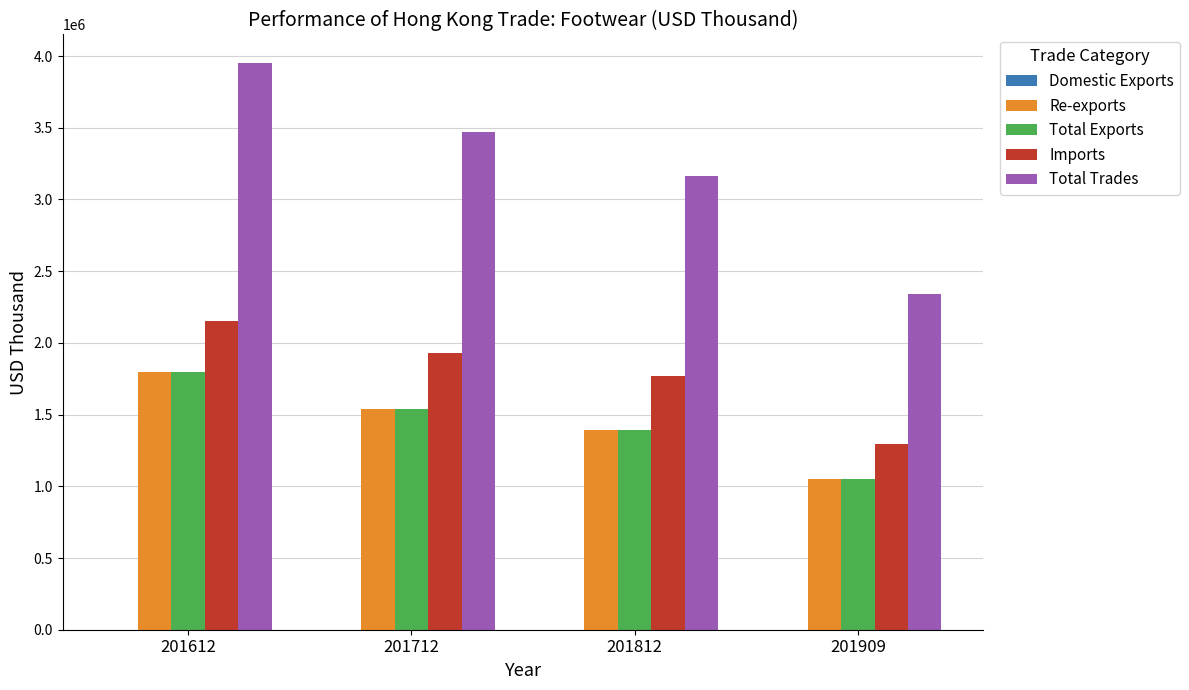

What is the highest value of the Imports series?

2153811.7